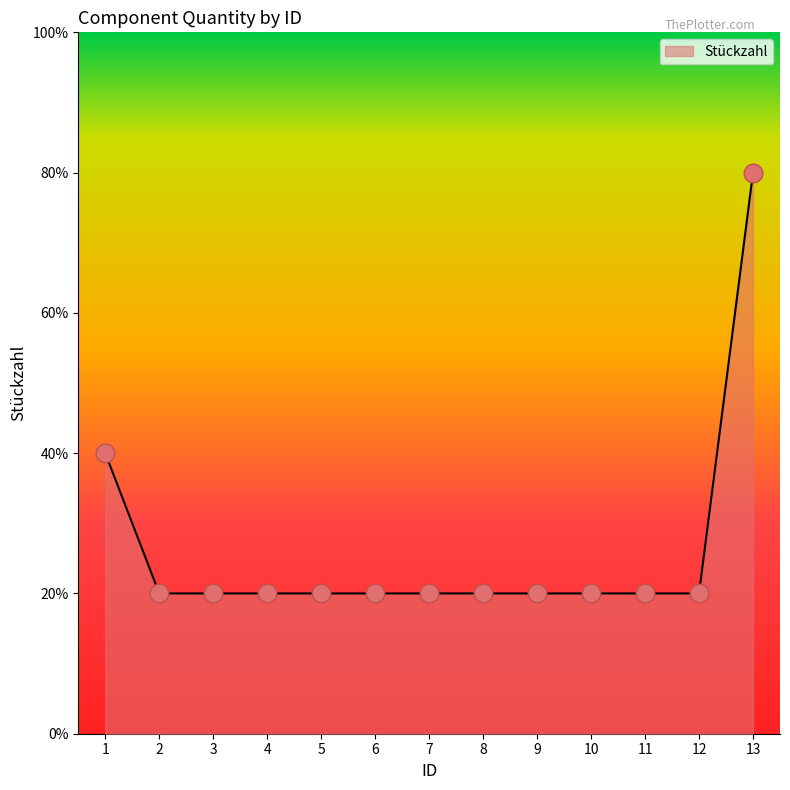

Between 6 and 13, which is larger?

13